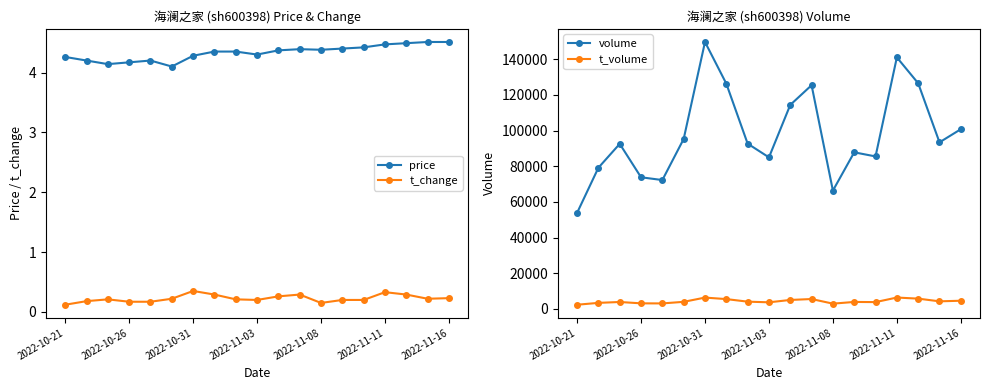

In price, how many points are higher than both neighbors (excluding endpoints)?

2